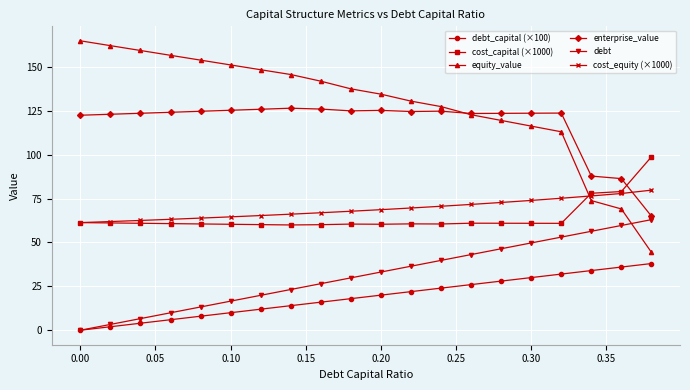

What is the value of the equity_value point at the 4th from the left?

156.6